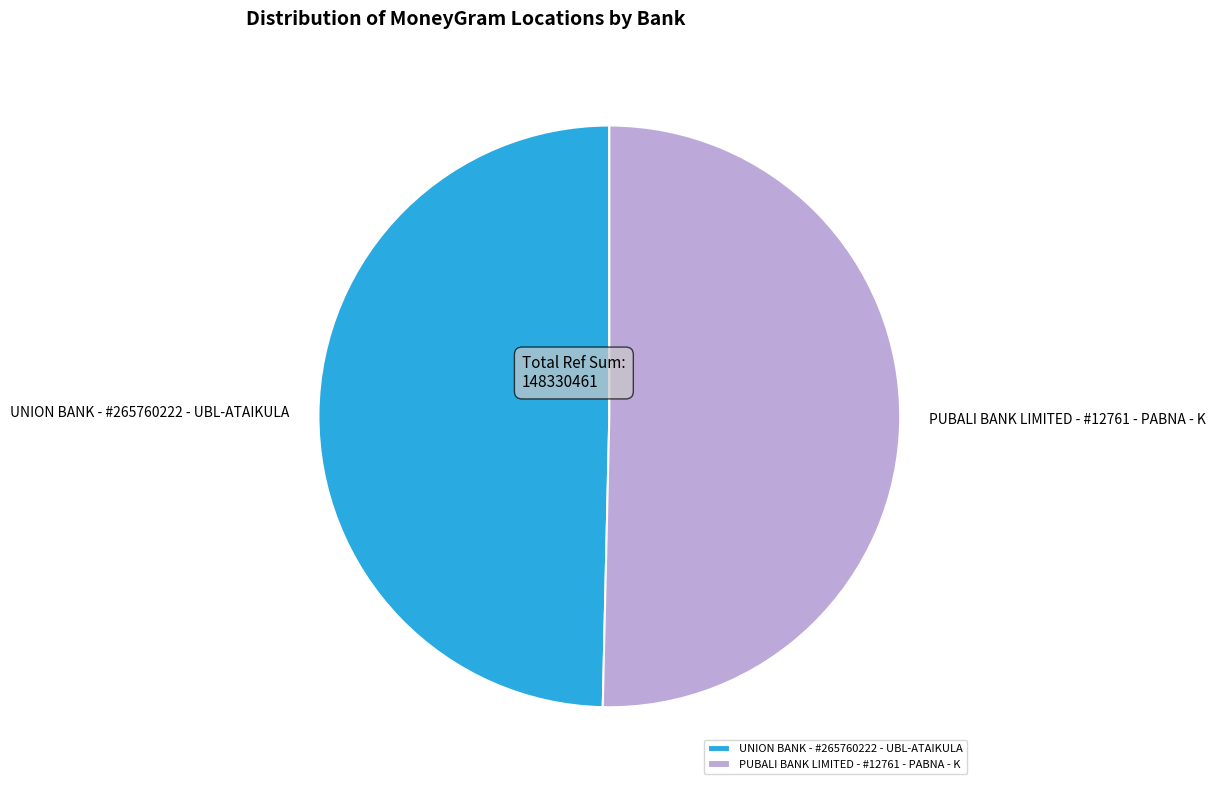

Approximately how many times larger is the value at UNION BANK - #265760222 - UBL-ATAIKULA compared to PUBALI BANK LIMITED - #12761 - PABNA - K?

1.0